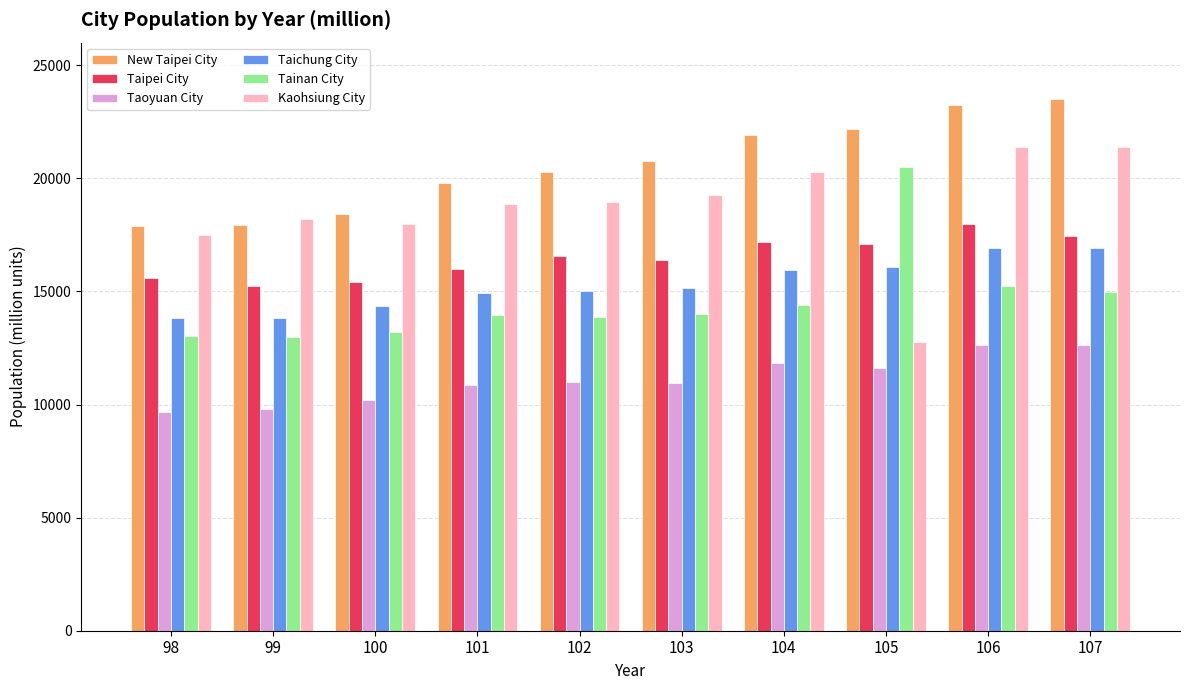

What is the value of the Kaohsiung City bar at the 9th from the left?

21365